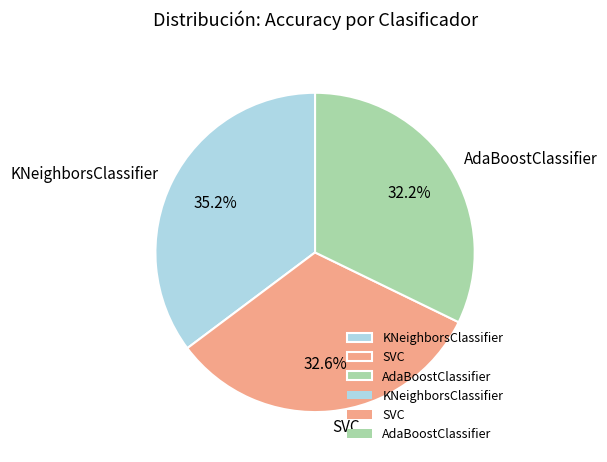

Which slice is the largest?

KNeighborsClassifier